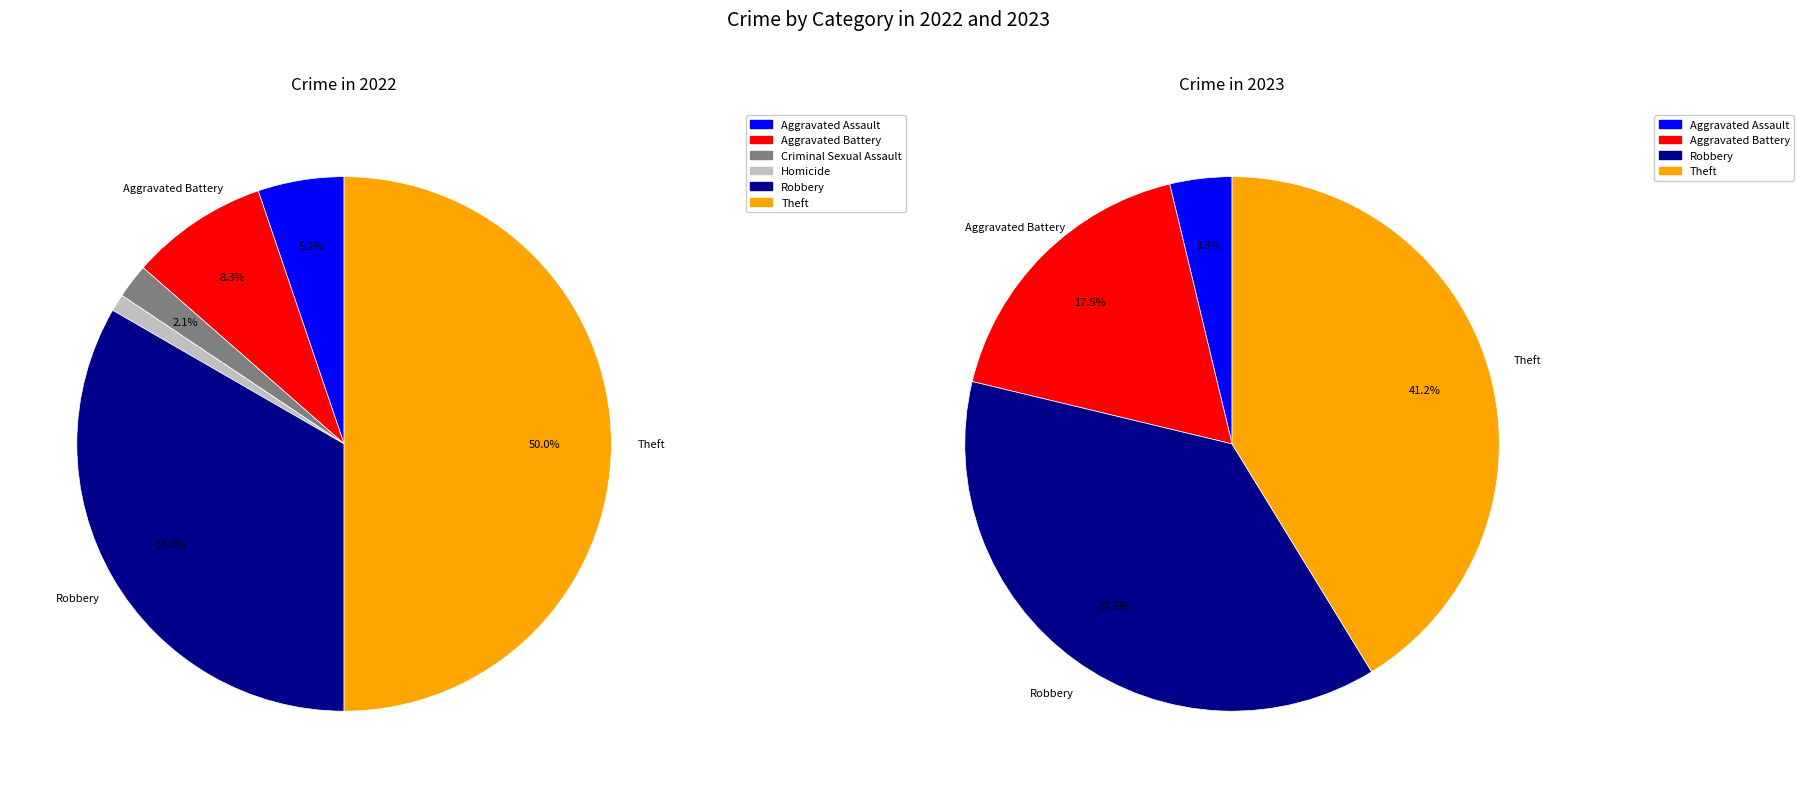

Is it true that Homicide is 1% of the pie?

False